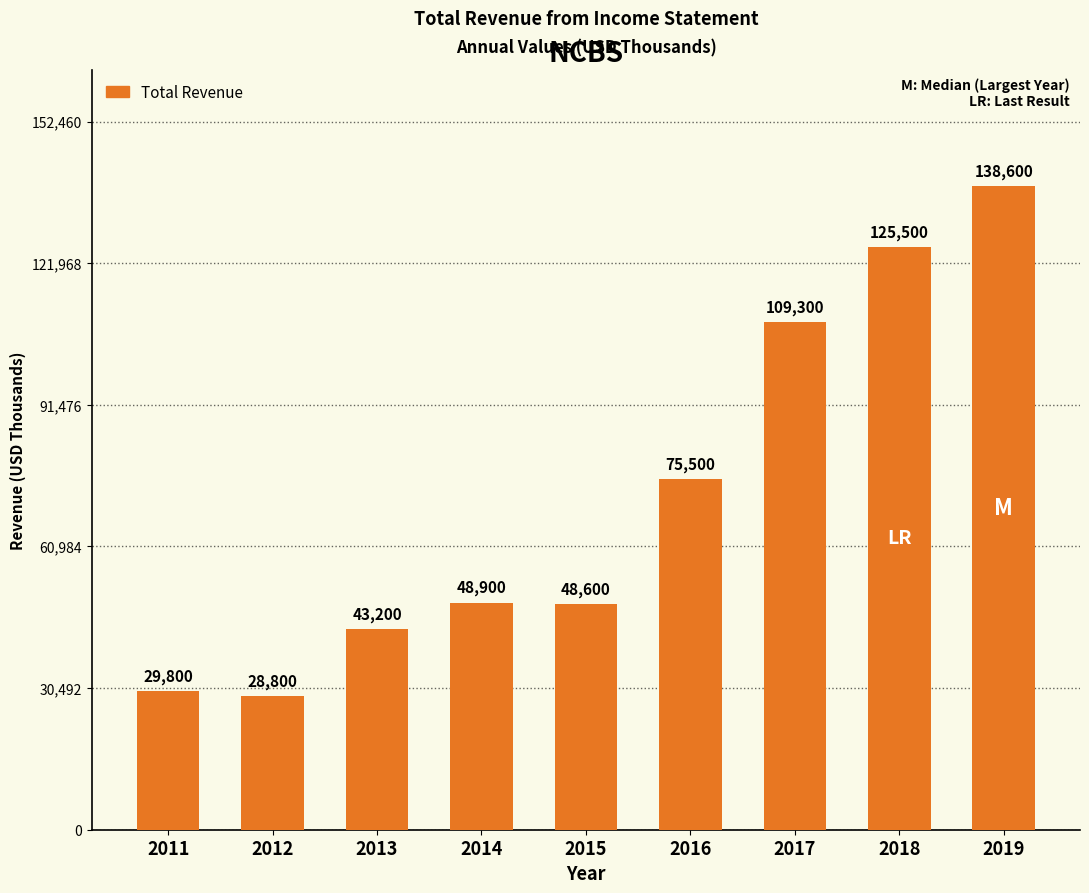

The chart shows a value of 138600 at 2019. True or false?

True